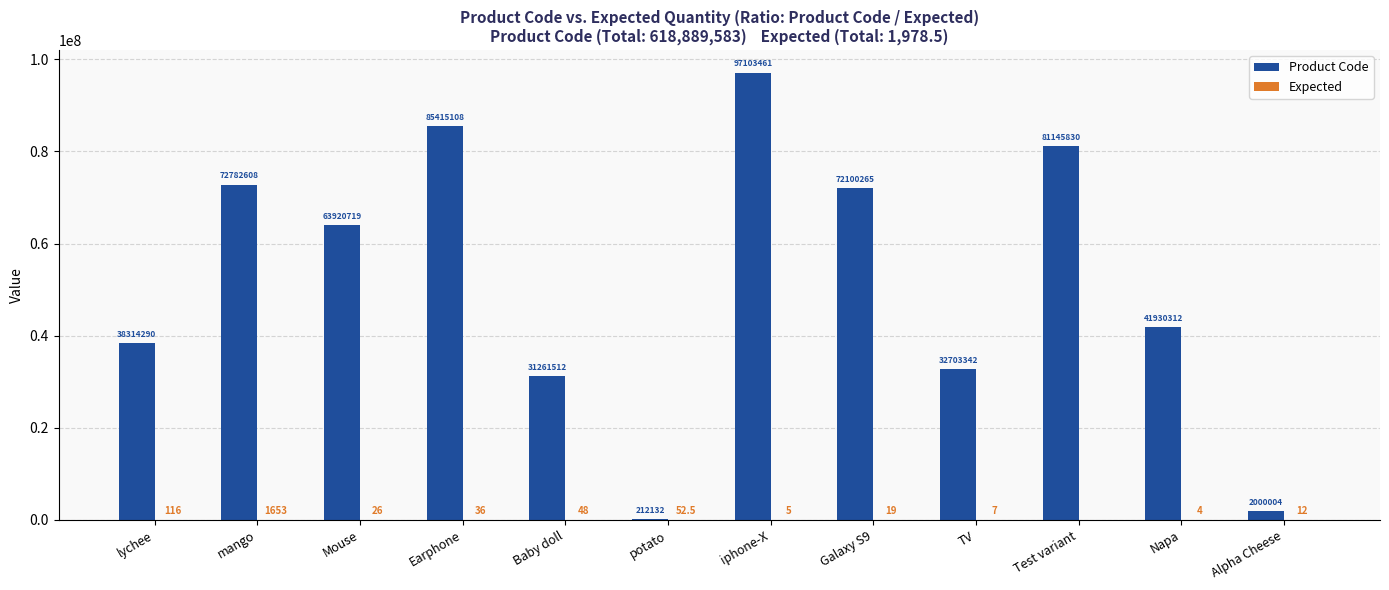

Which series has the largest total across all categories?

Product Code